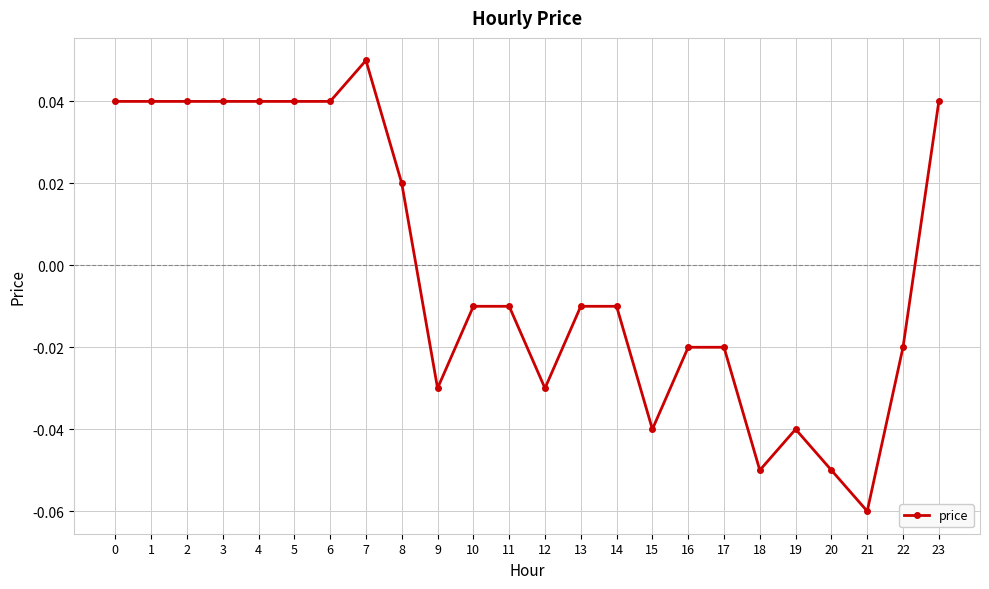

True or false: the data shows -0.1 at 12.

False